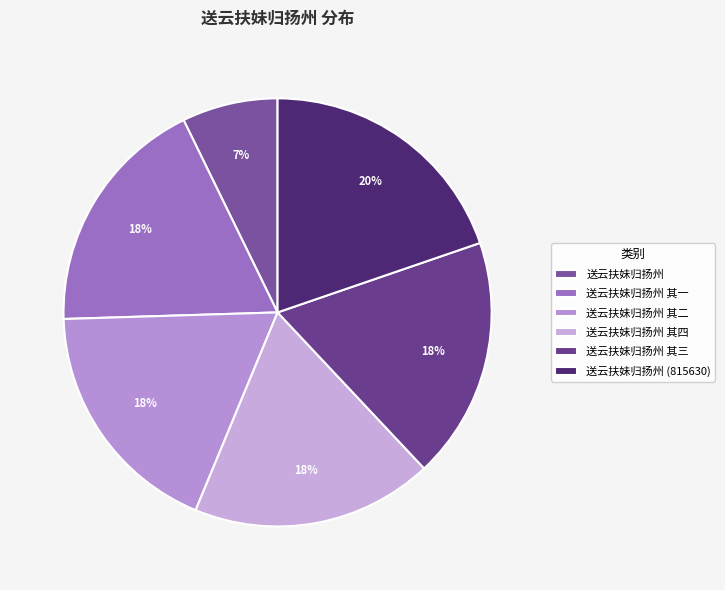

What percentage is the 送云扶妹归扬州 (815630) slice, to the nearest percent?

20%